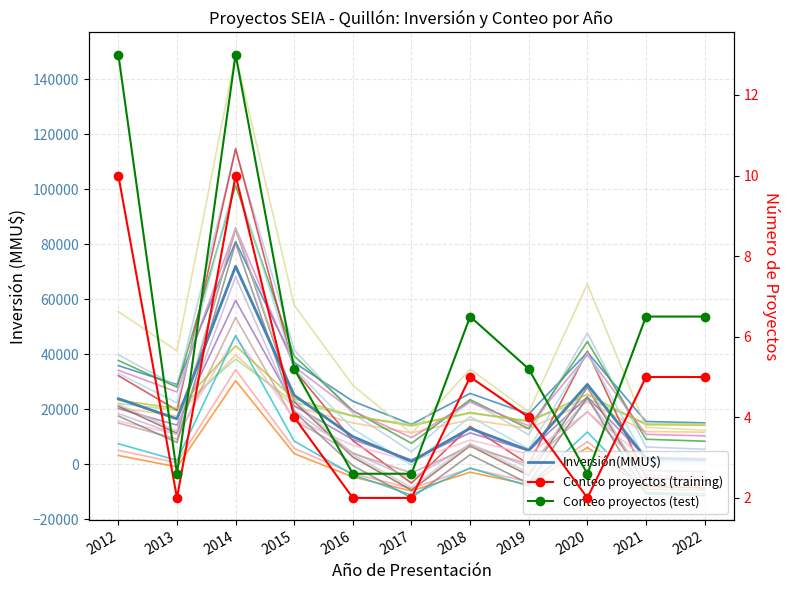

At which label does Conteo proyectos (test) first exceed 5?

2012